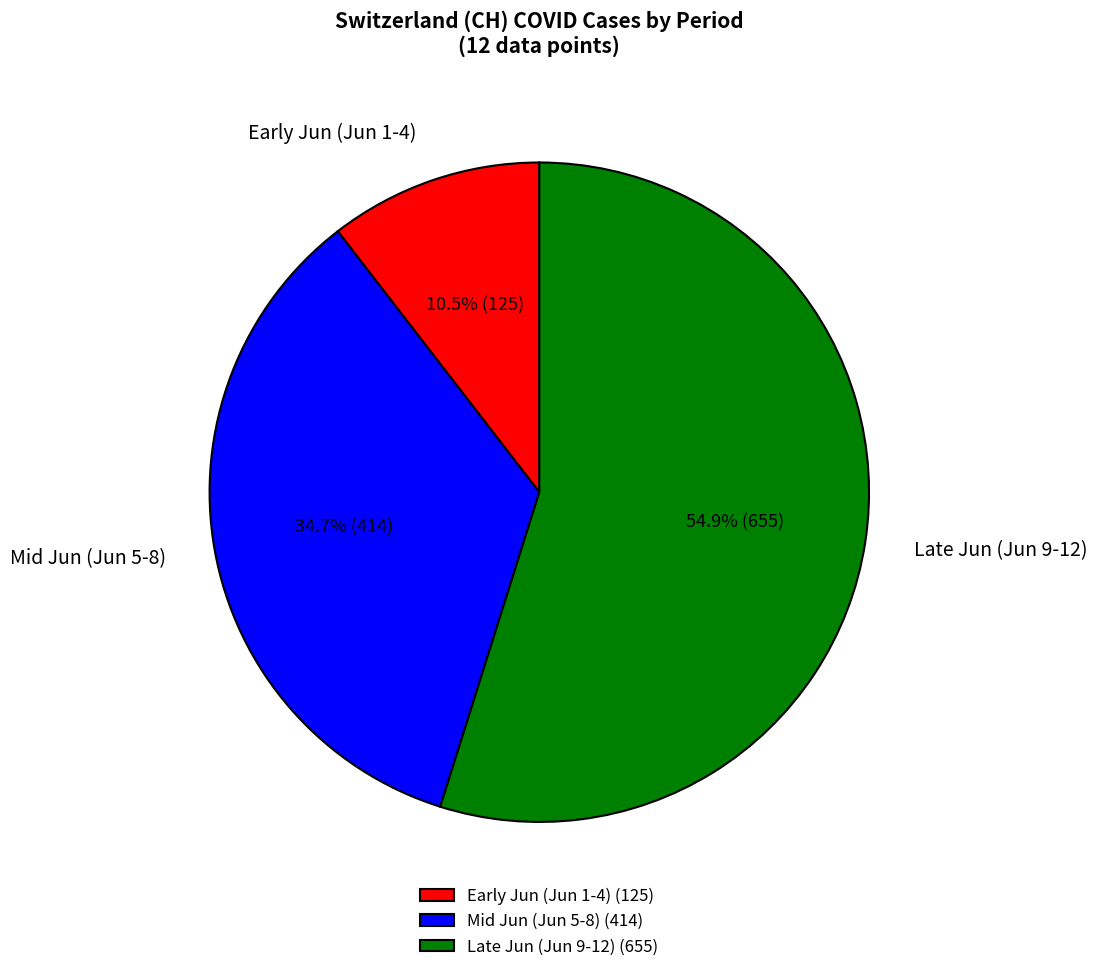

Which has a higher value, Late Jun (Jun 9-12) or Mid Jun (Jun 5-8)?

Late Jun (Jun 9-12)